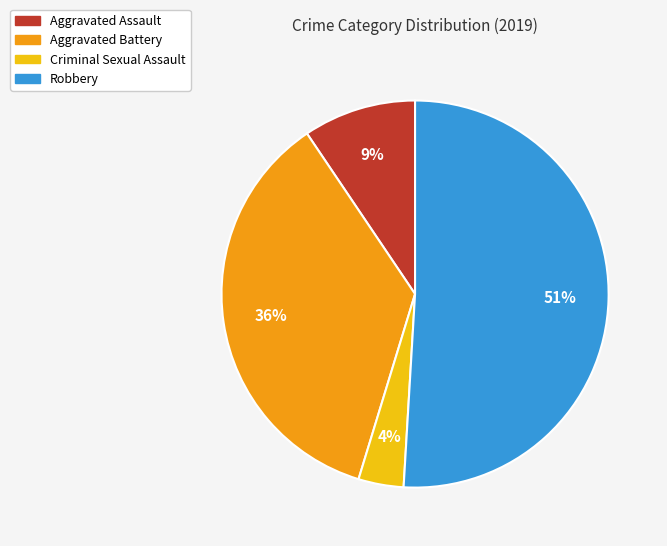

Count the number of slices in the pie.

4